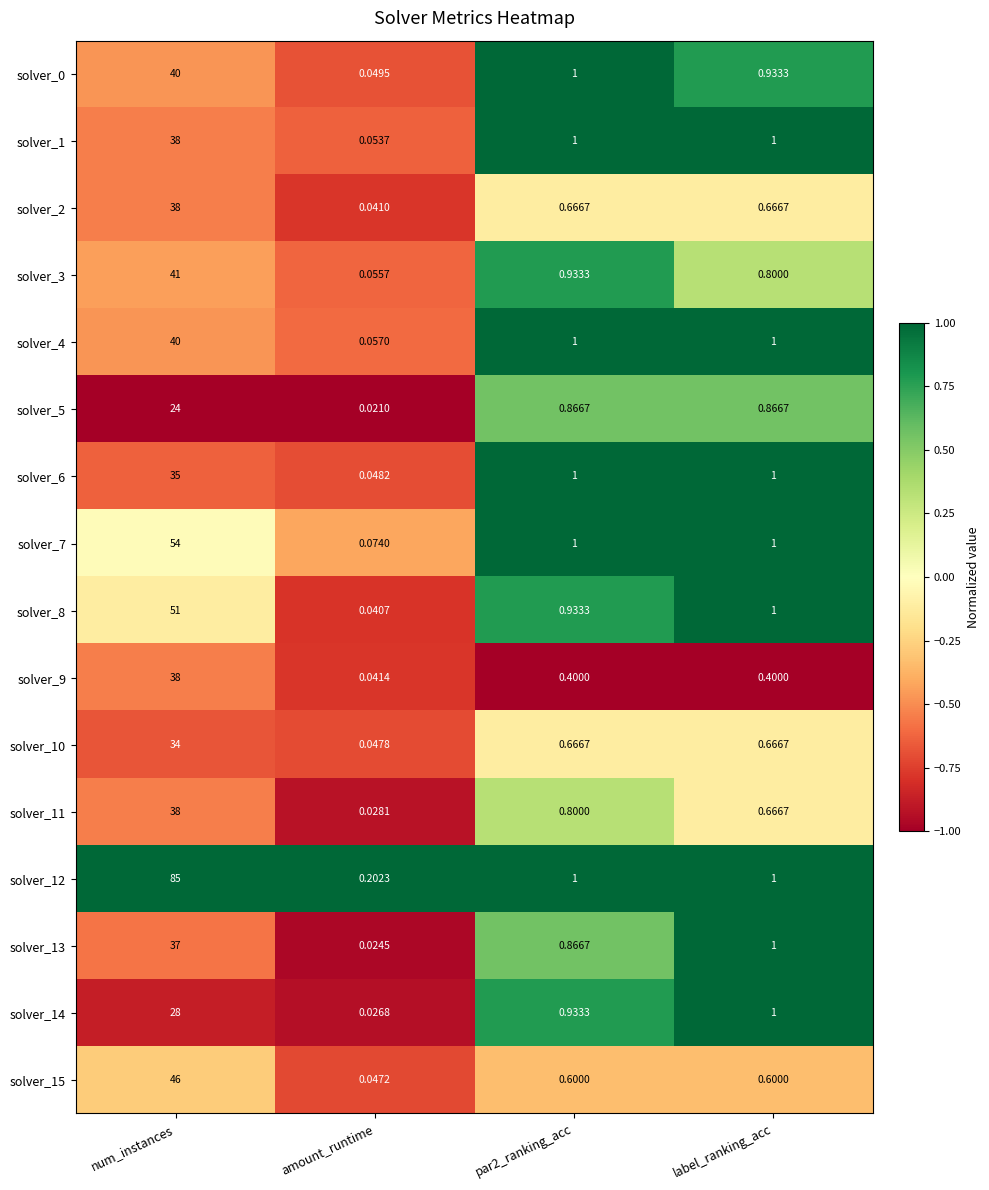

Which category has the lowest value in the solver_11 series?

amount_runtime